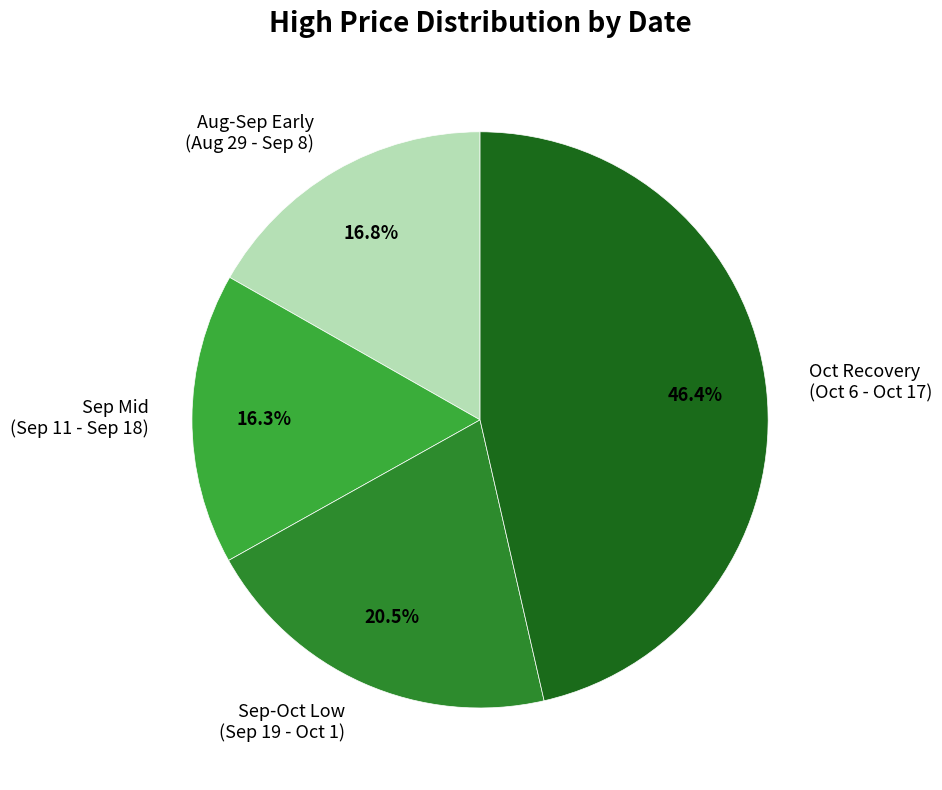

Which has a higher value, Sep Mid (Sep 11 - Sep 18) or Sep-Oct Low (Sep 19 - Oct 1)?

Sep-Oct Low (Sep 19 - Oct 1)